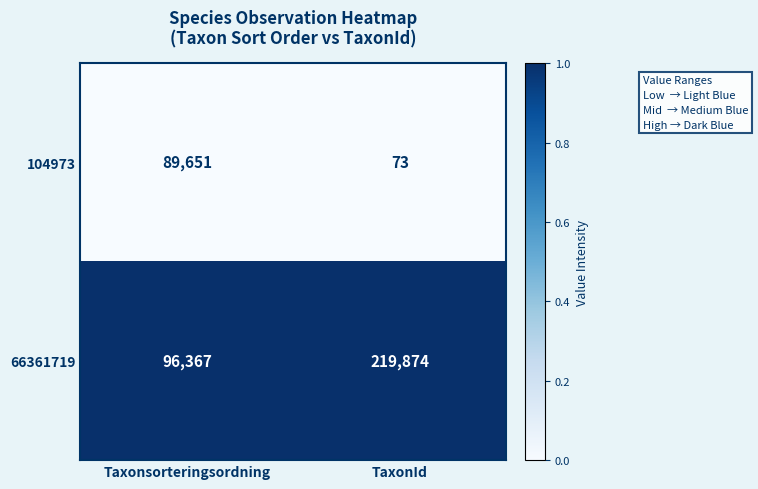

What is the lowest value of the 104973 series?

73